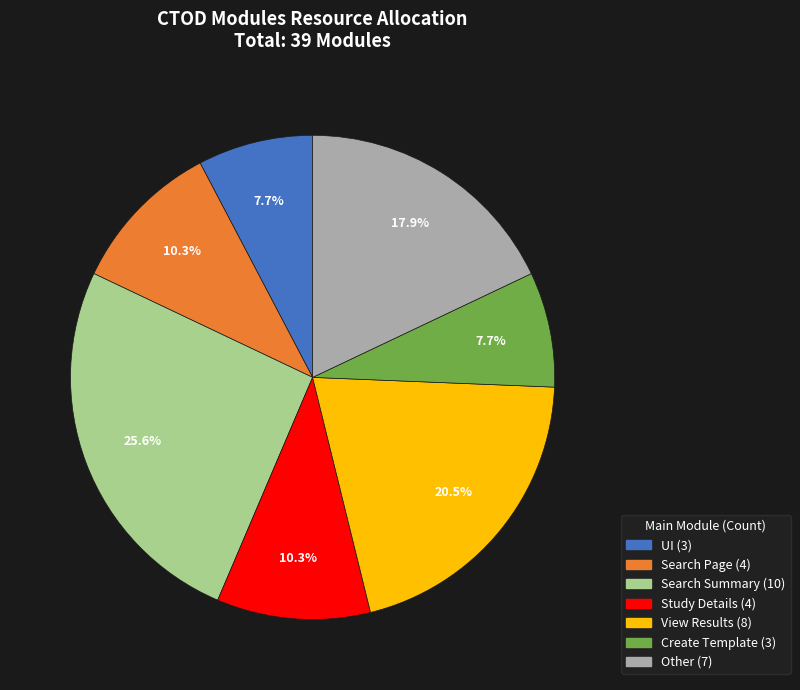

The Other slice represents 23% of the pie. True or false?

False